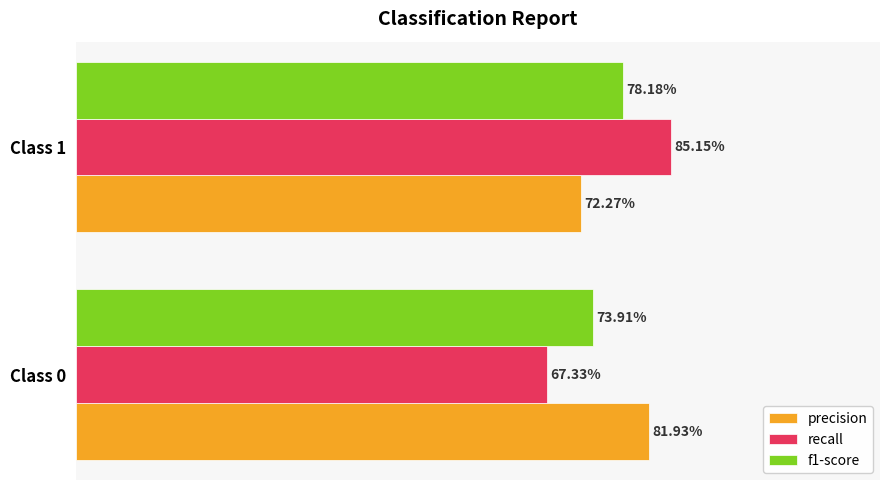

Reading left to right, list all the values displayed in this chart.

precision: 0.8	0.7
recall: 0.7	0.9
f1-score: 0.7	0.8